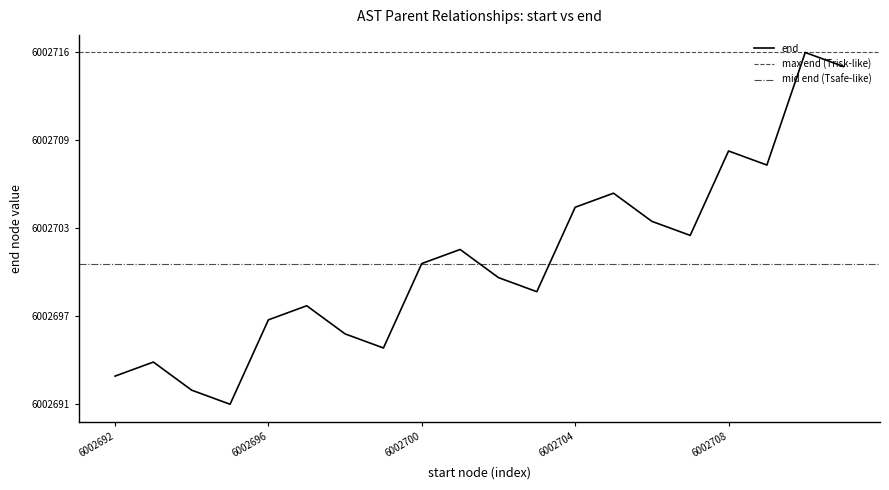

What is the value of the 10th point from the left?

6002701